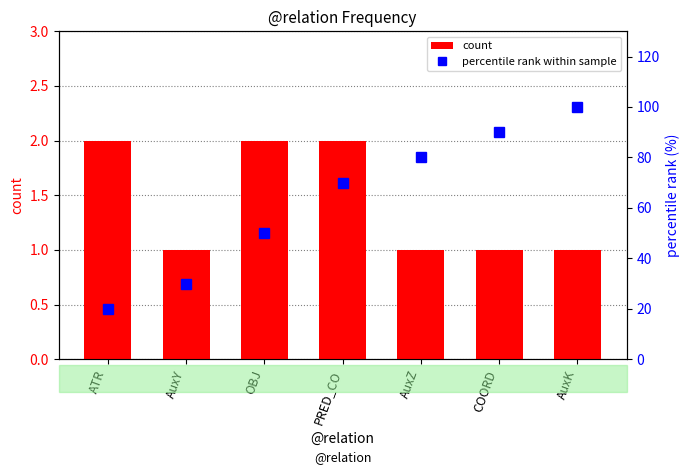

What are all the series names shown in the legend?

count, percentile rank within sample